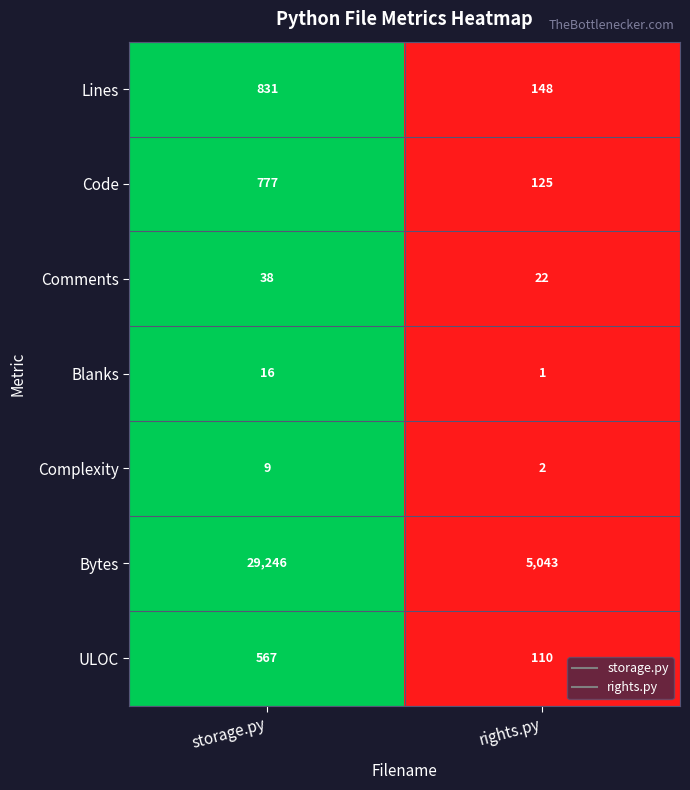

Is it true that Comments equals 22 at rights.py?

True